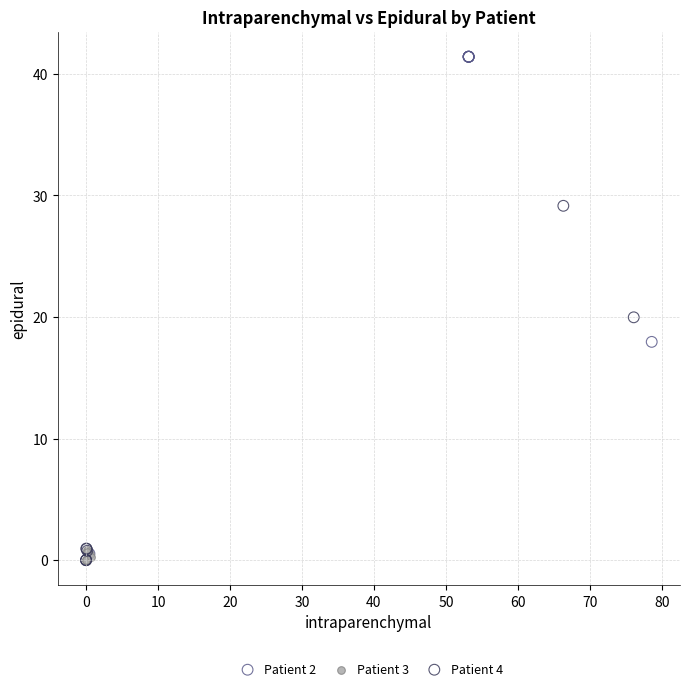

Which series has the widest spread of Y values?

Patient 2